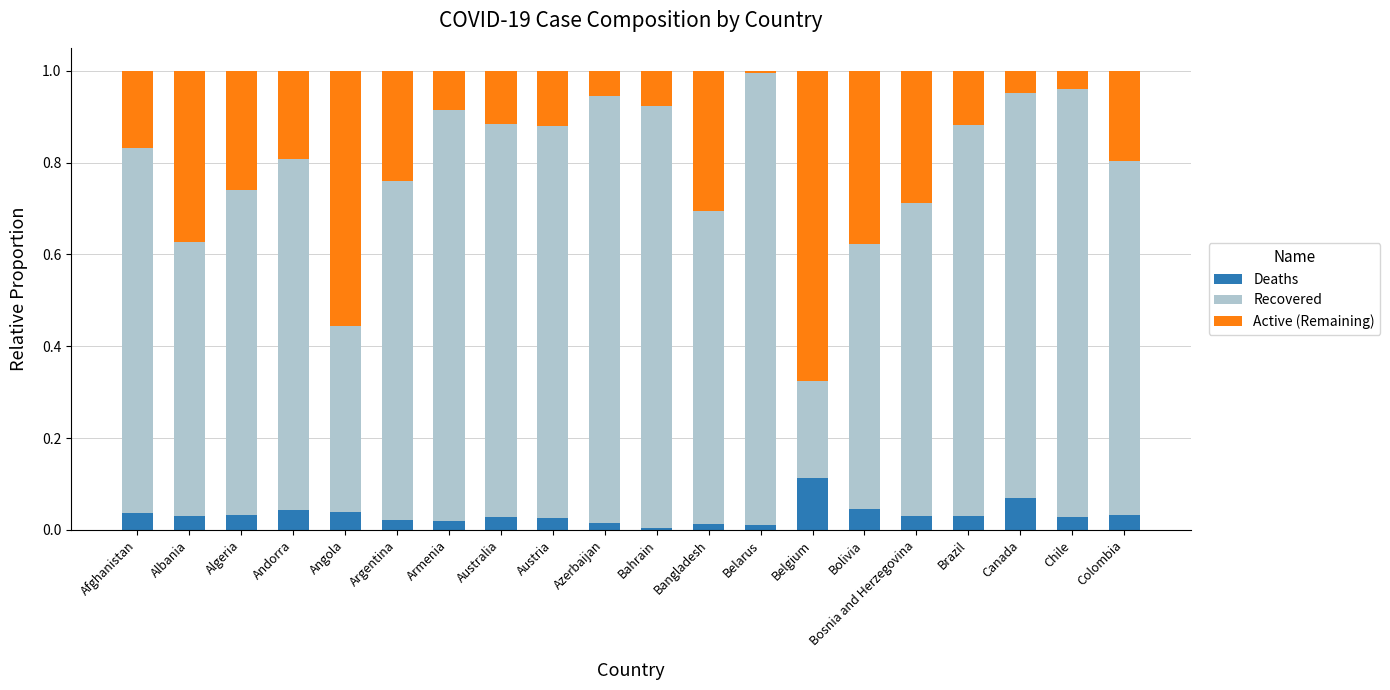

True or false: Deaths has a value of 0.0 at Argentina.

True